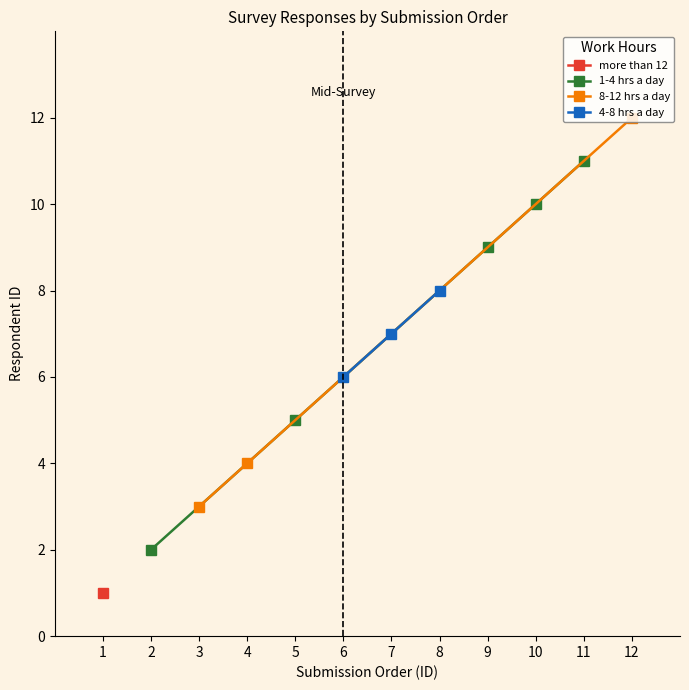

At which label is 8-12 hrs a day closest to 7?

4